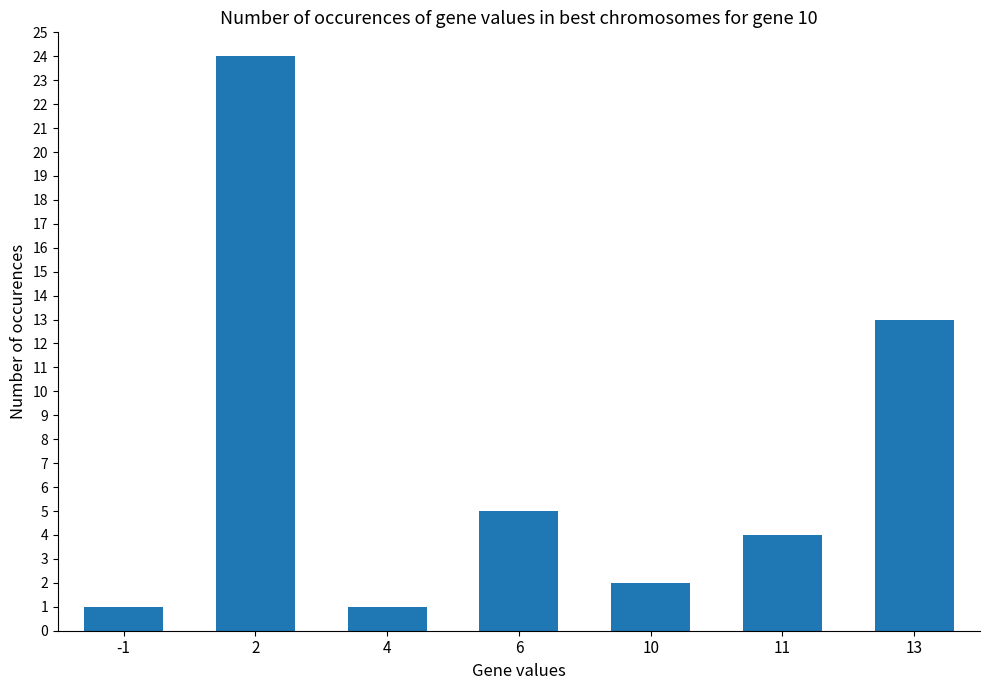

Between 2 and 4, which is larger?

2